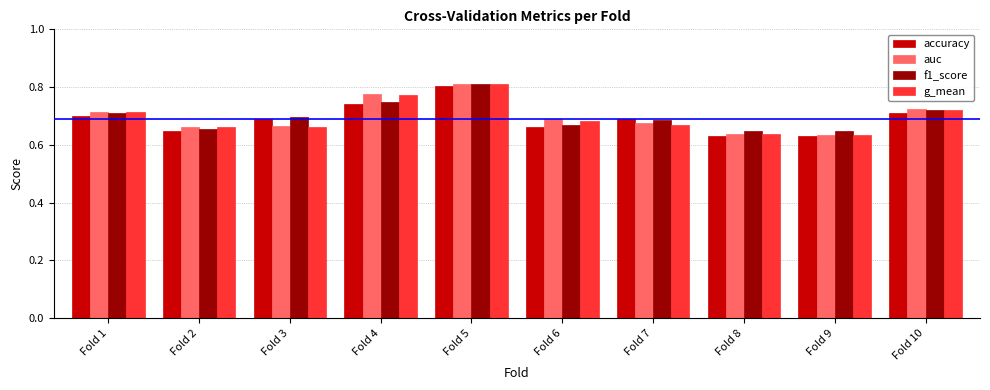

The value of f1_score at Fold 9 is 0.2. True or false?

False